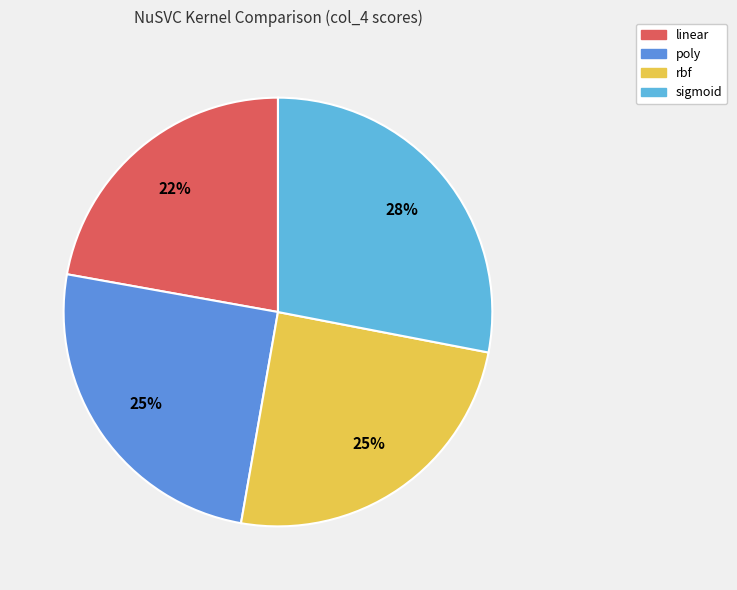

To the nearest percent, what is the difference between the largest and smallest slice percentages?

6%